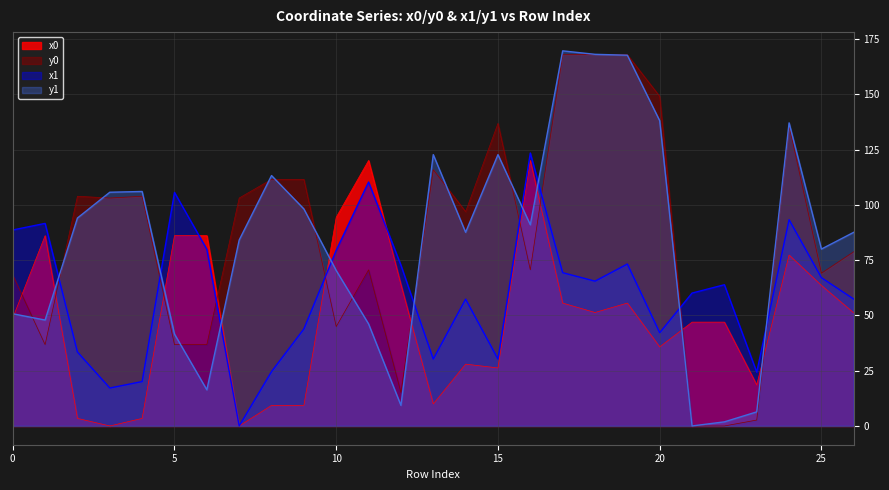

What is the greatest value displayed?

169.7